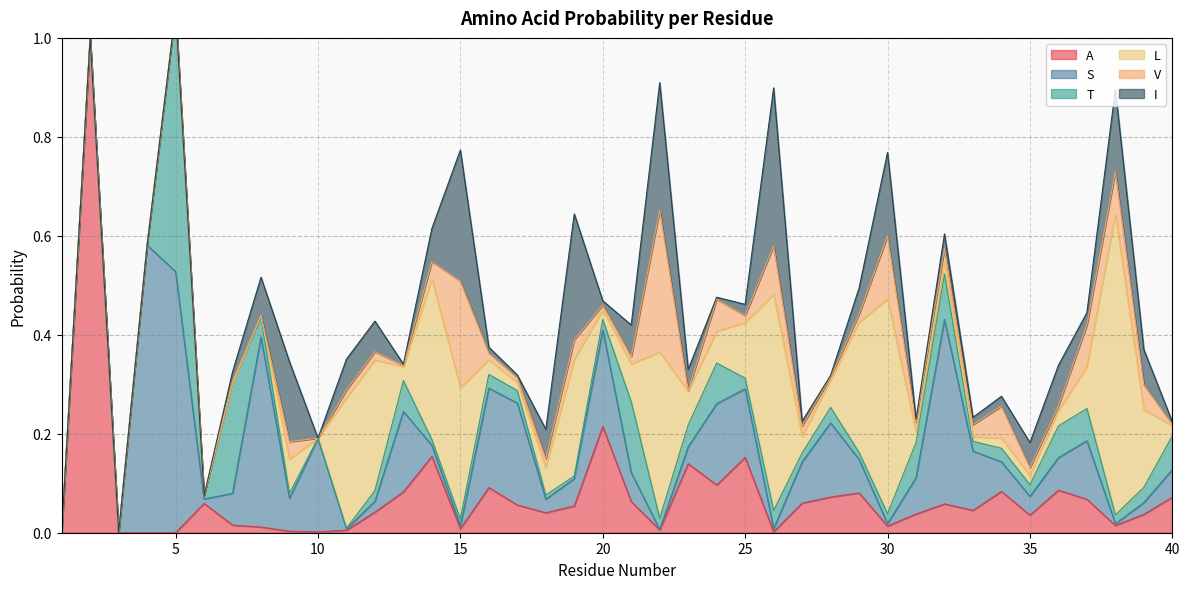

Is the value of V at 27 greater than the value of S at 9?

No